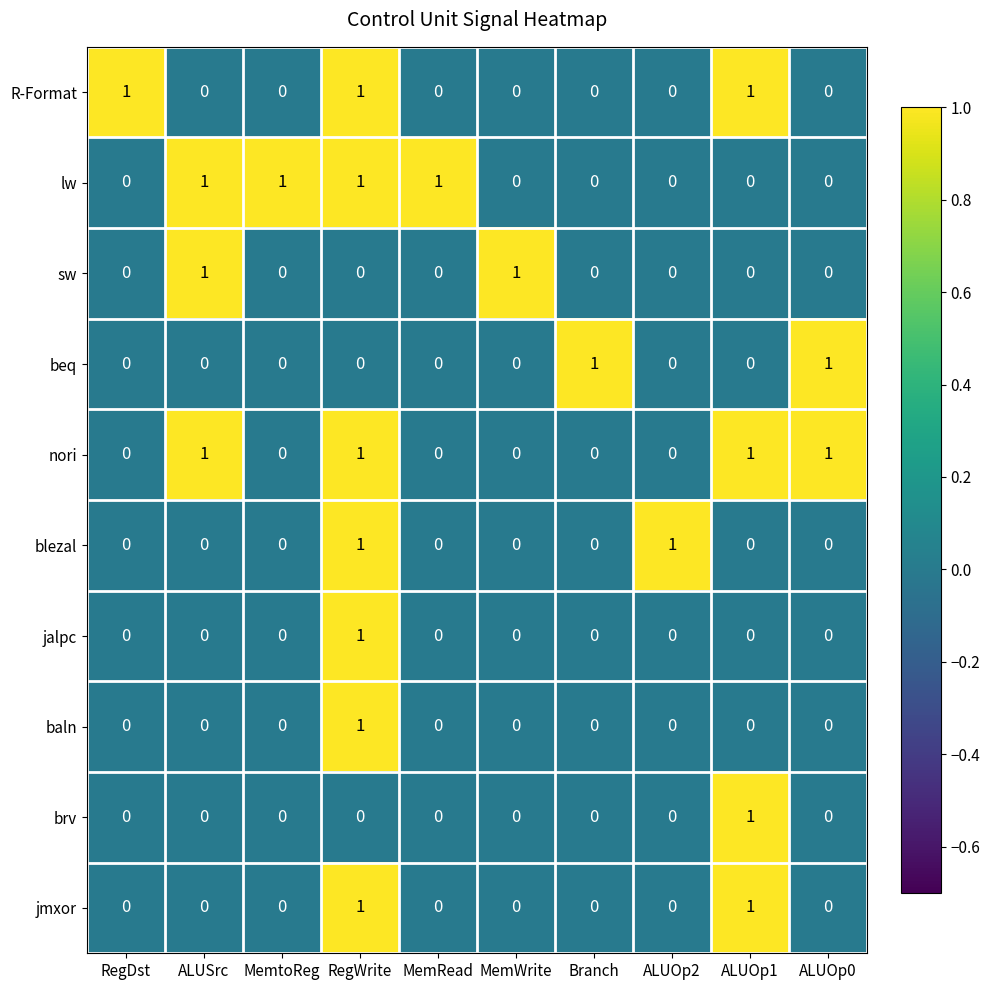

How many distinct data groups are displayed?

10